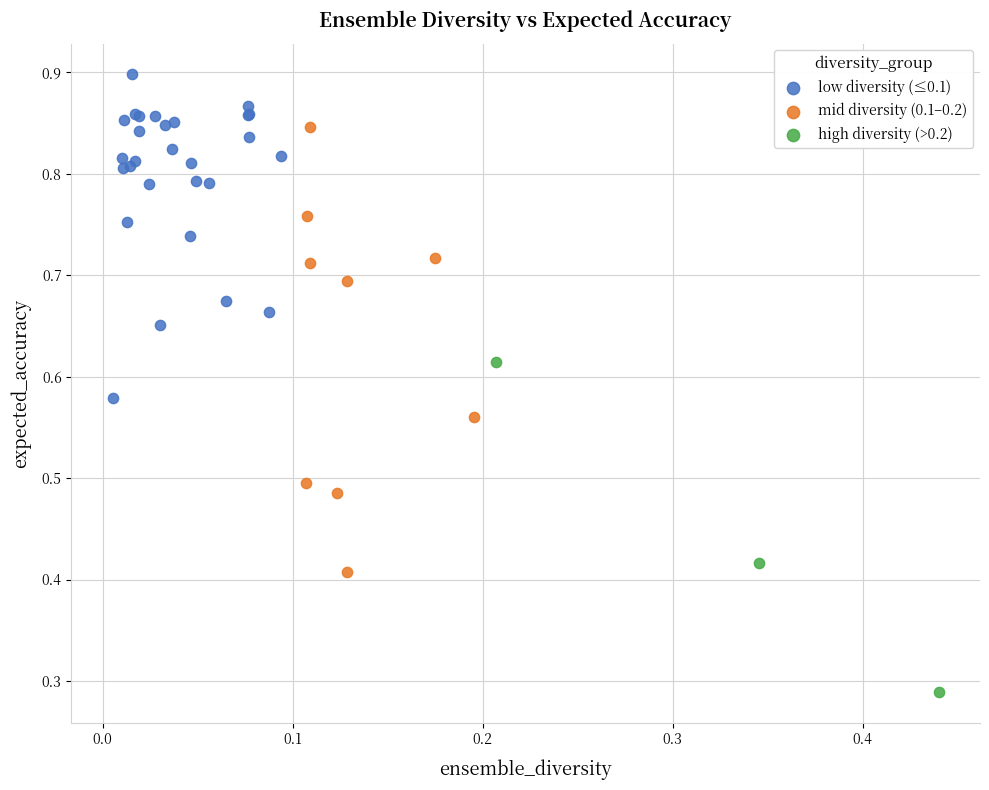

Which series reaches the minimum Y coordinate?

high diversity (>0.2)